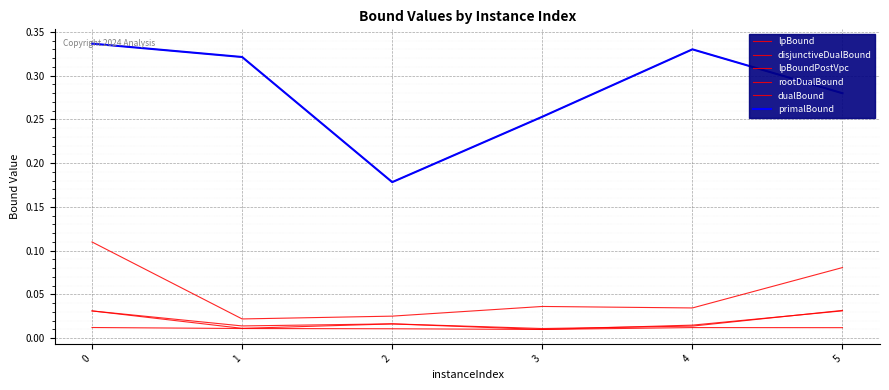

At how many categories does at least one series exceed 0?

6